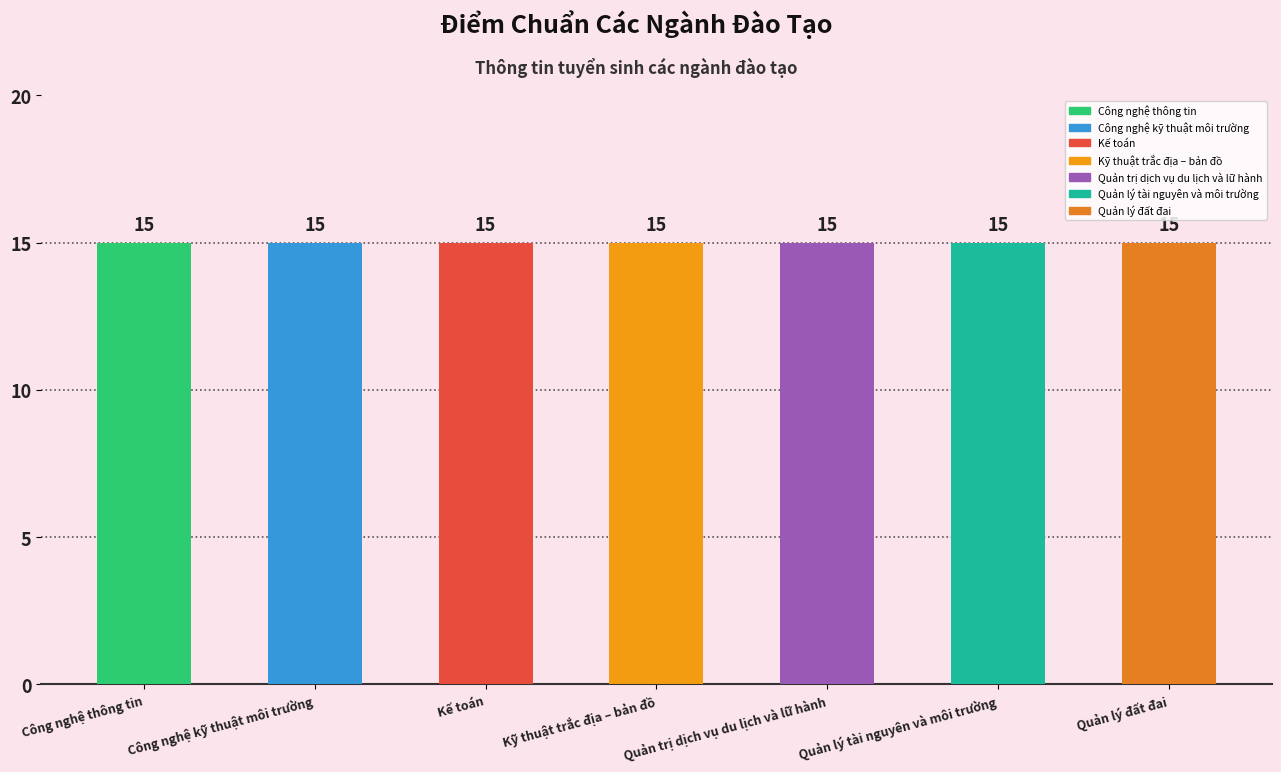

What is the label of the 2nd bar from the left?

Công nghệ kỹ thuật môi trường